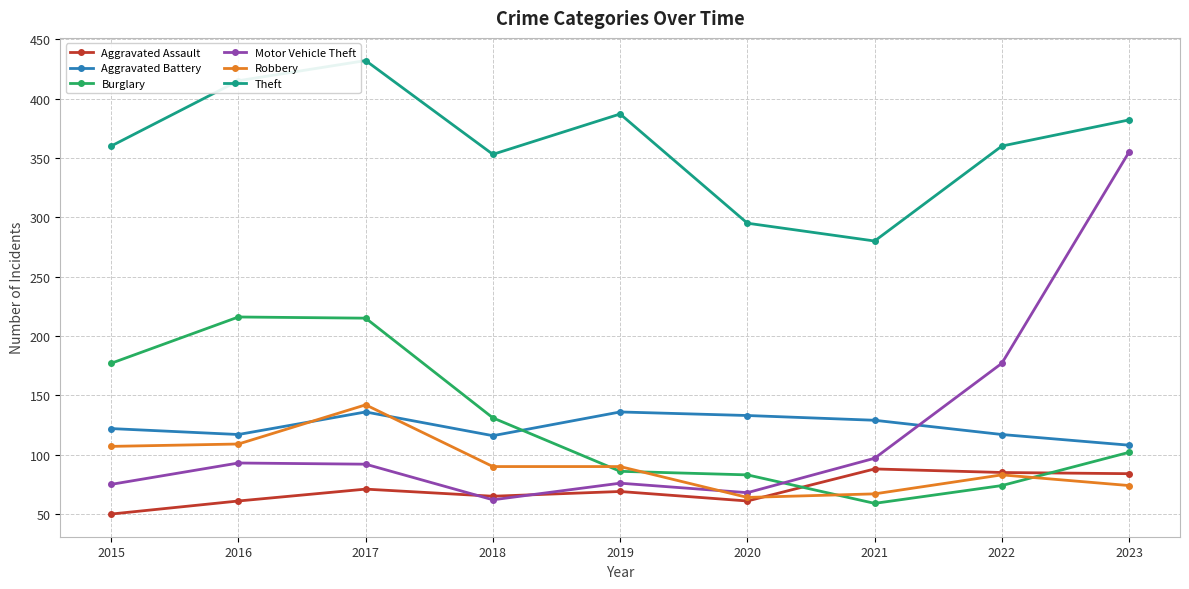

What value does the Robbery series have at 2015?

107